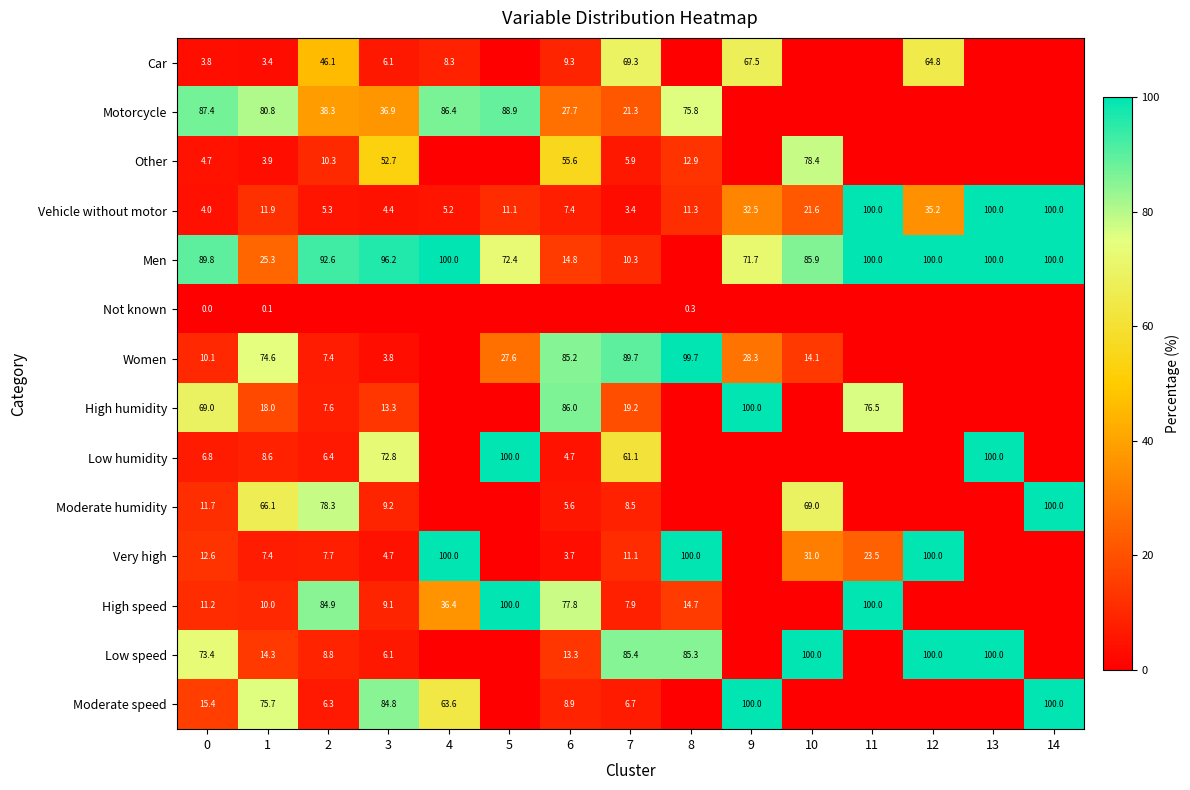

Count the number of categories in the chart.

15